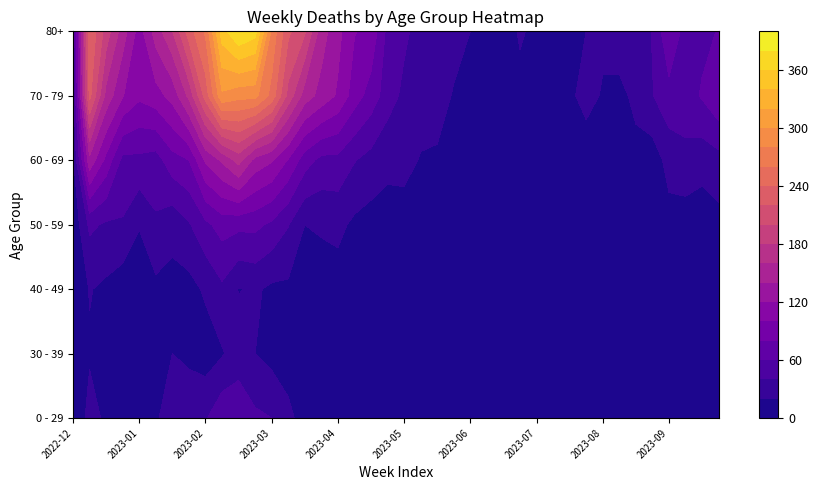

How many data points in 80+ are less than 61?

20